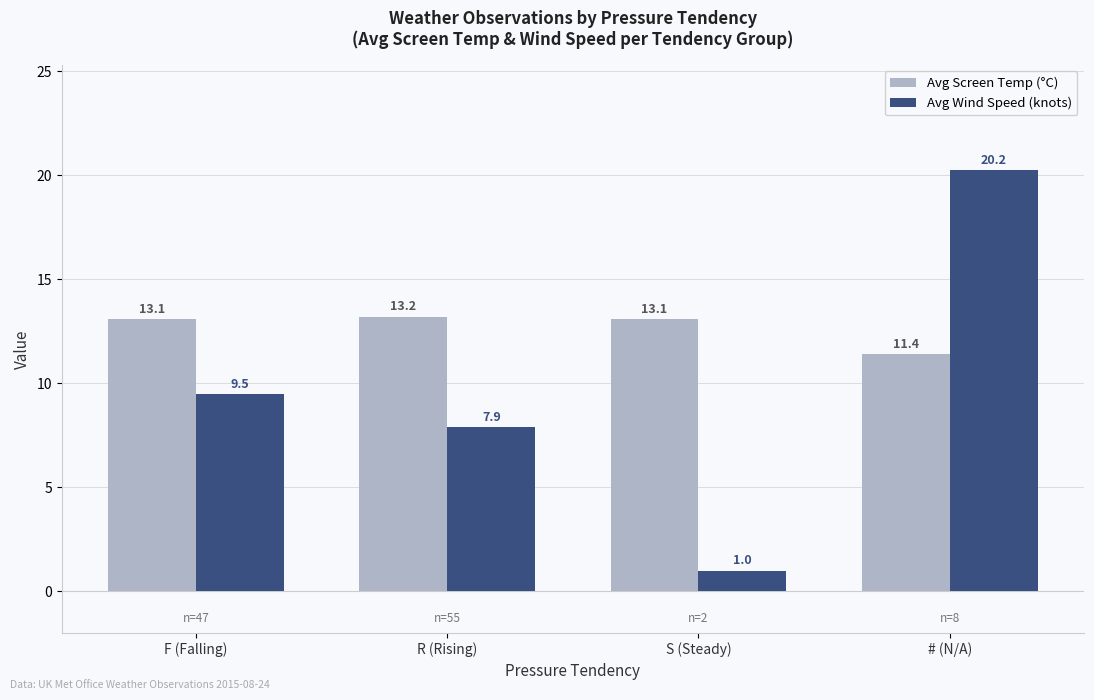

Which category has the highest value across all series?

# (N/A)